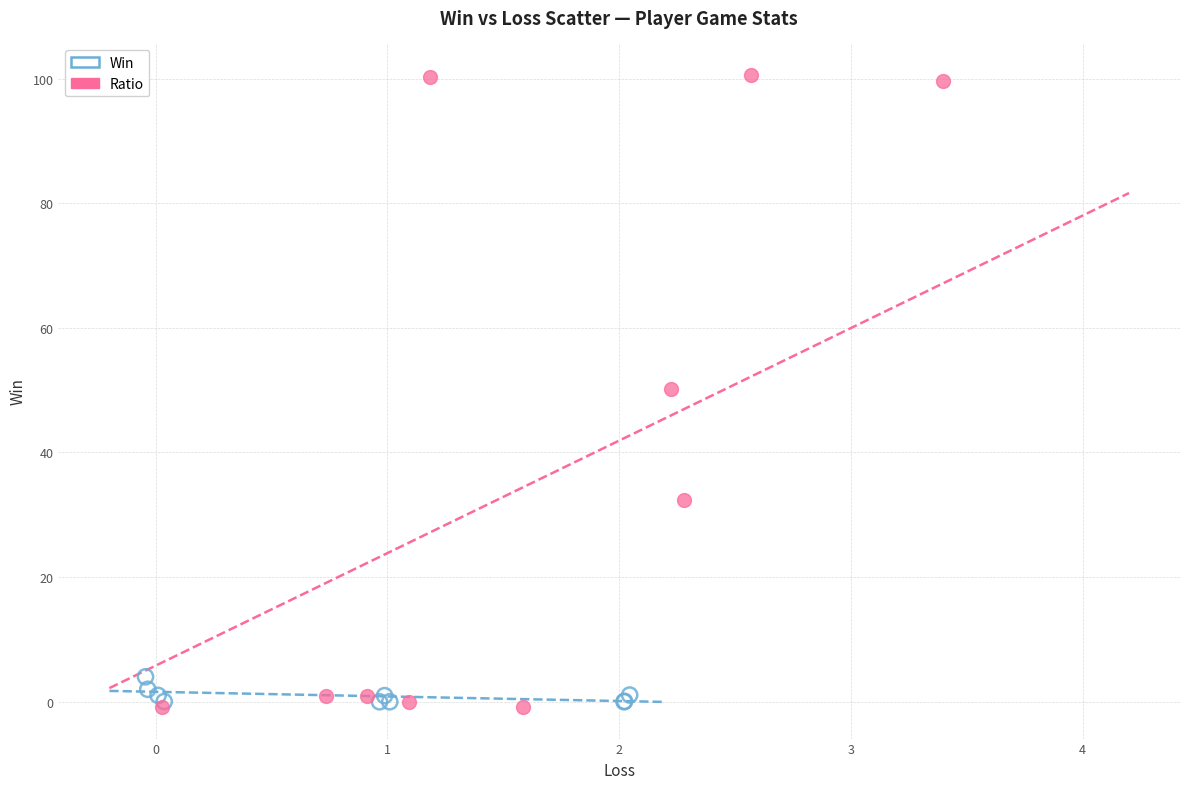

Which series contains the highest Y value?

Ratio